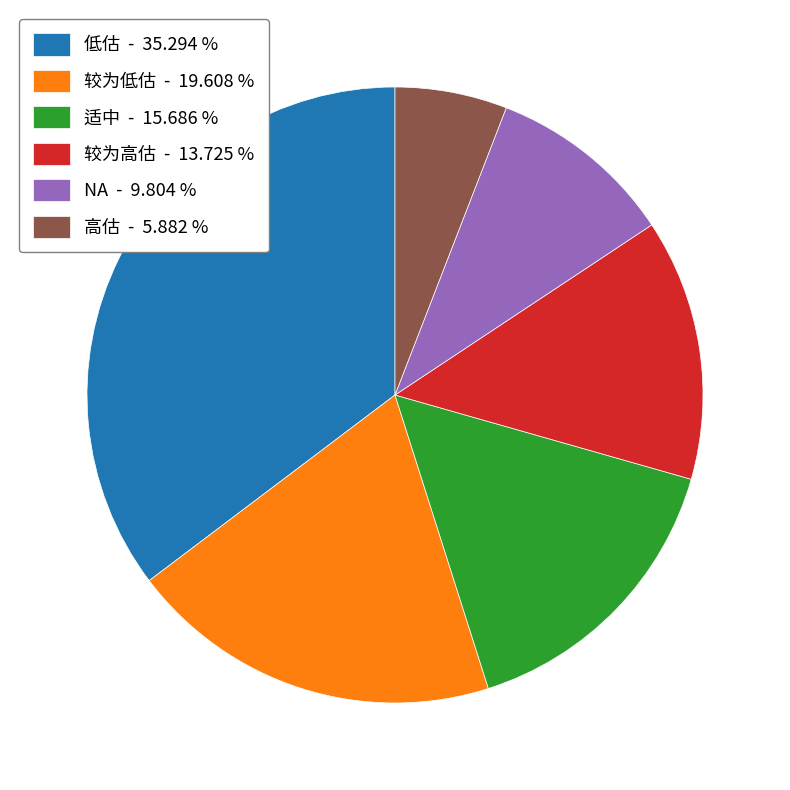

Is 较为高估 the majority of the pie?

No